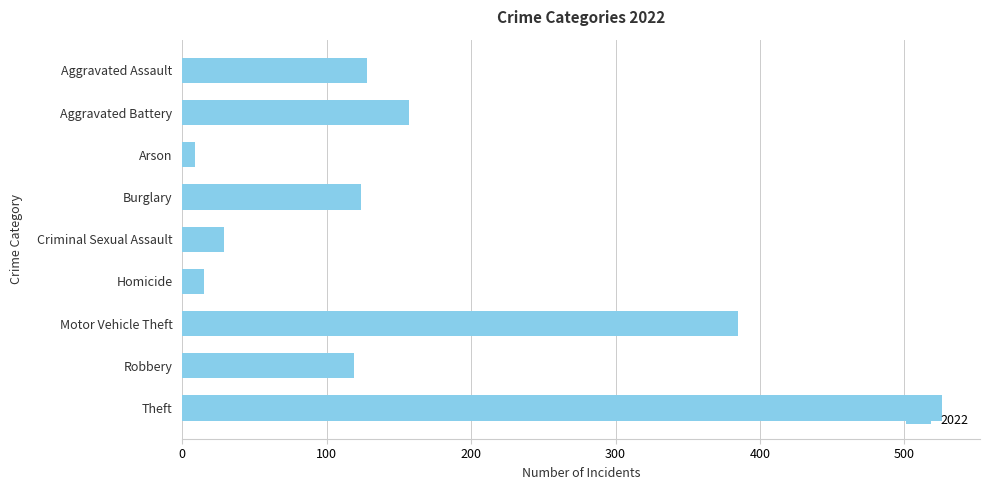

What is the label of the 1st bar from the top?

Aggravated Assault